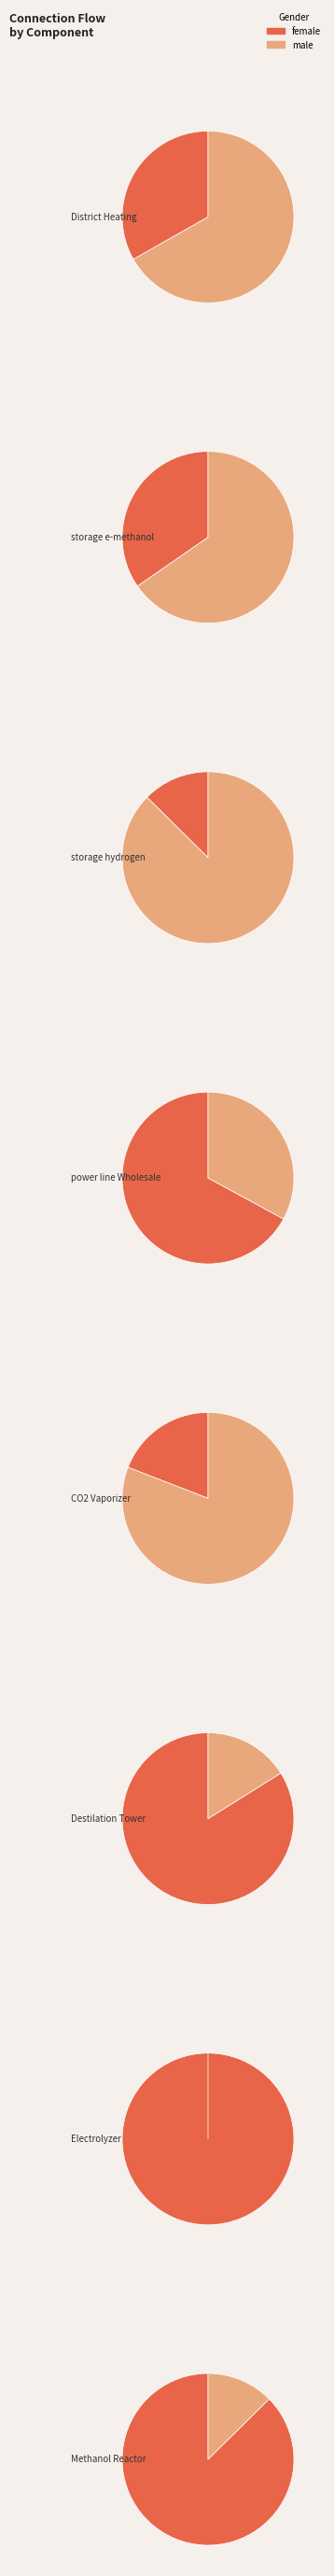

To the nearest percent, what portion does Methanol_Reactor represent?

20%